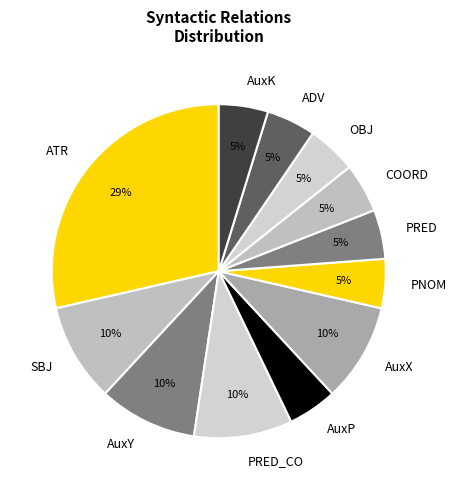

Do SBJ and PRED together represent more than half of the pie?

No